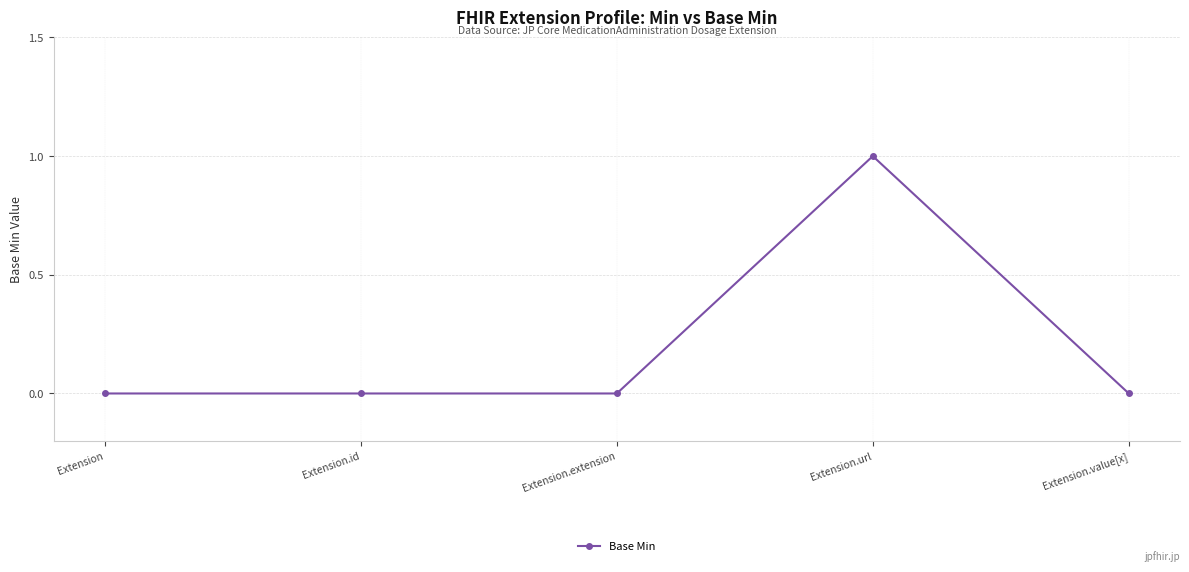

Reading left to right, list all the values displayed in this chart.

Extension=0	Extension.id=0	Extension.extension=0	Extension.url=1	Extension.value[x]=0